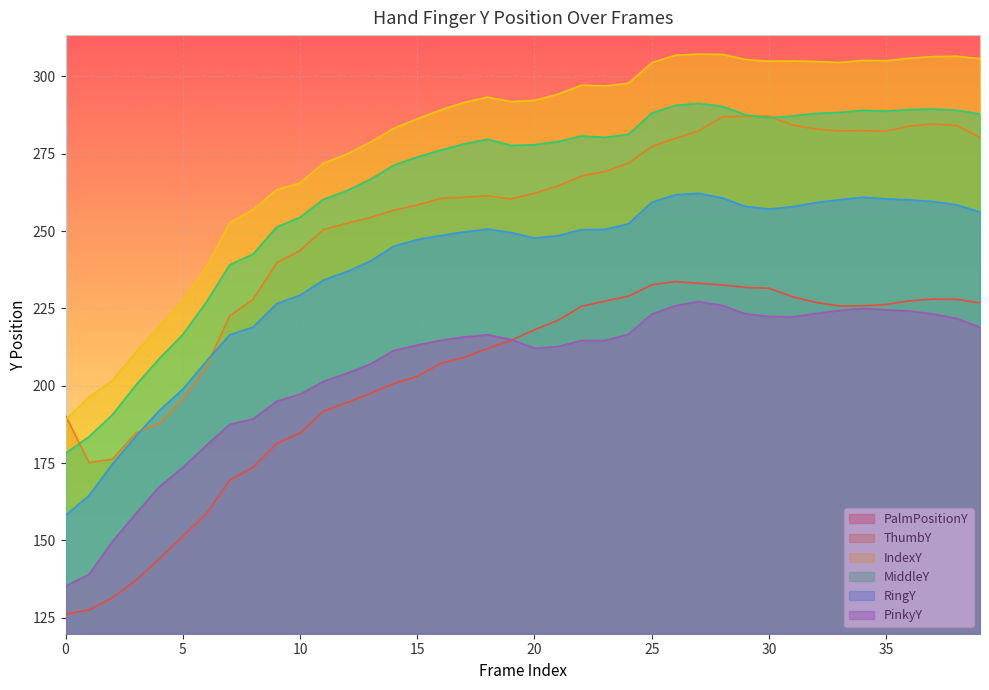

What are all the series names shown in the legend?

PalmPositionY, ThumbY, IndexY, MiddleY, RingY, PinkyY